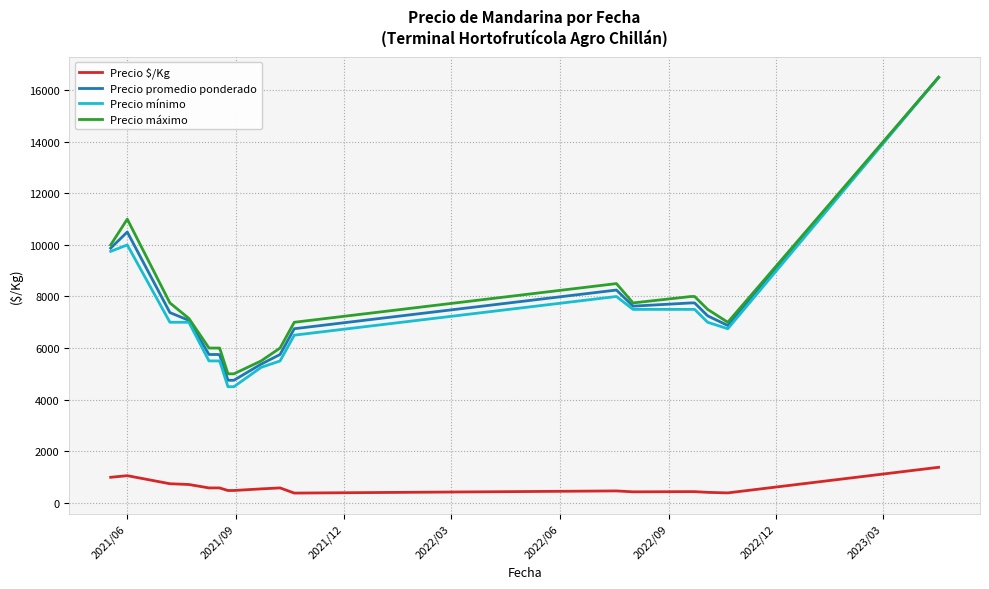

What is the difference between the maximum and minimum values in the Precio $/Kg series?

1000.0